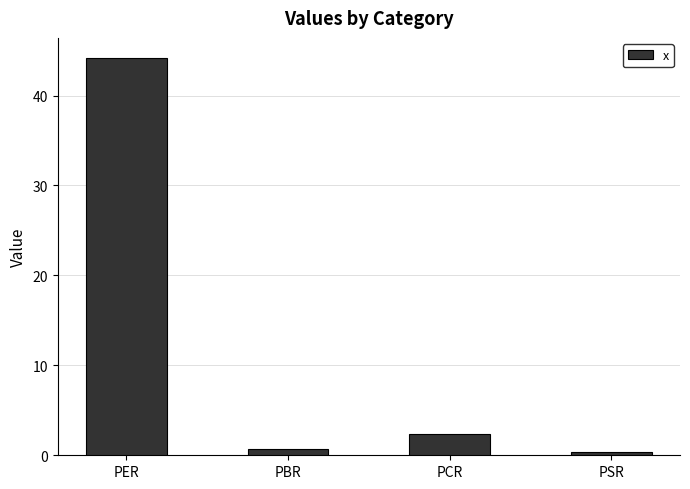

Count the number of data series in this chart.

1